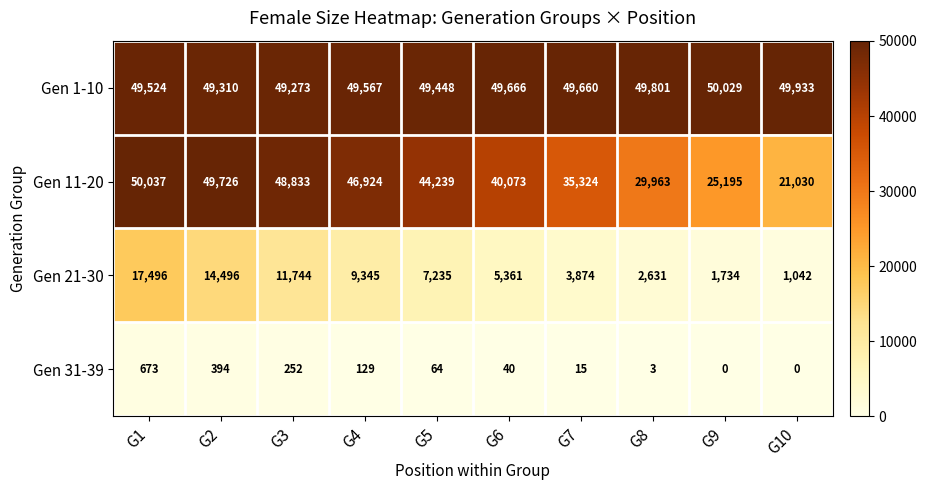

Read the Gen 11-20 value at G9, to the nearest 50.

25200